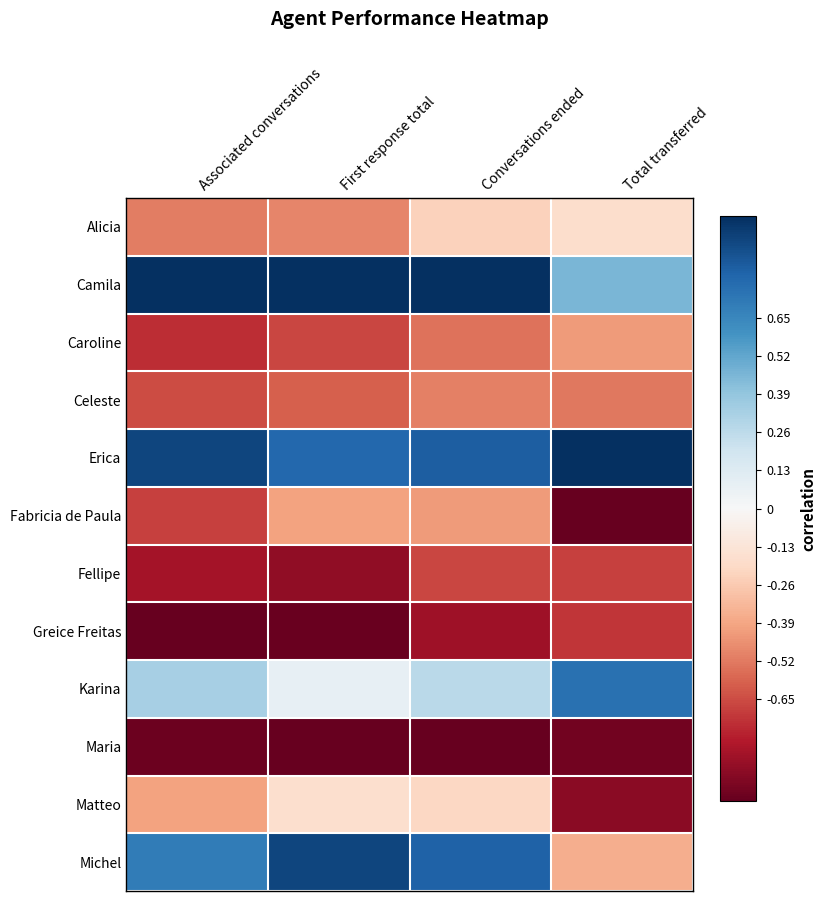

Rank the series by their maximum value, from lowest to highest.

Maria, Greice Freitas, Fellipe, Celeste, Caroline, Fabricia de Paula, Alicia, Matteo, Karina, Michel, Camila, Erica